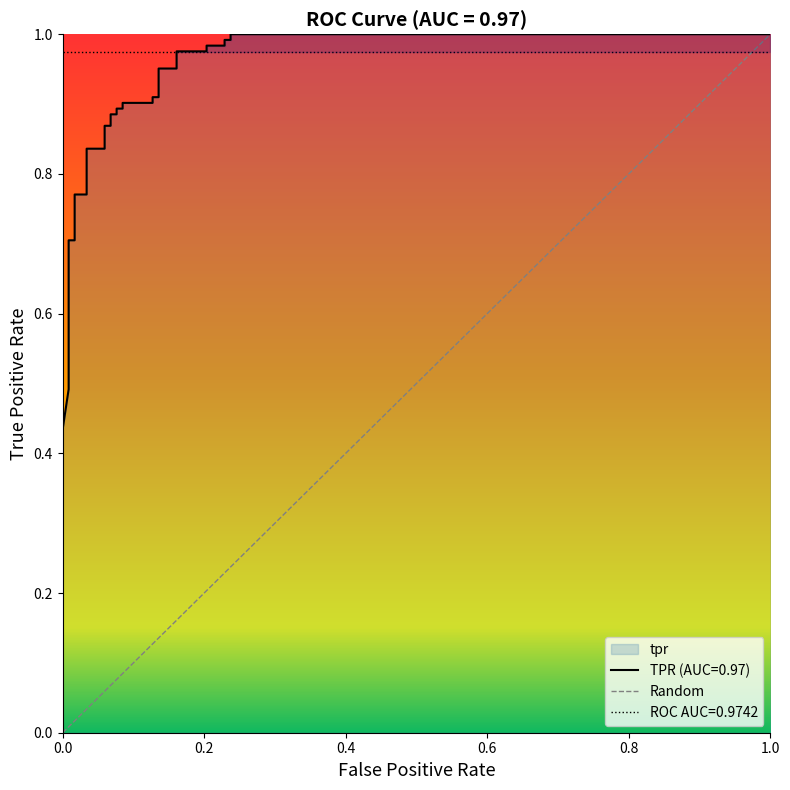

What is the difference between the maximum and second lowest values?

0.5